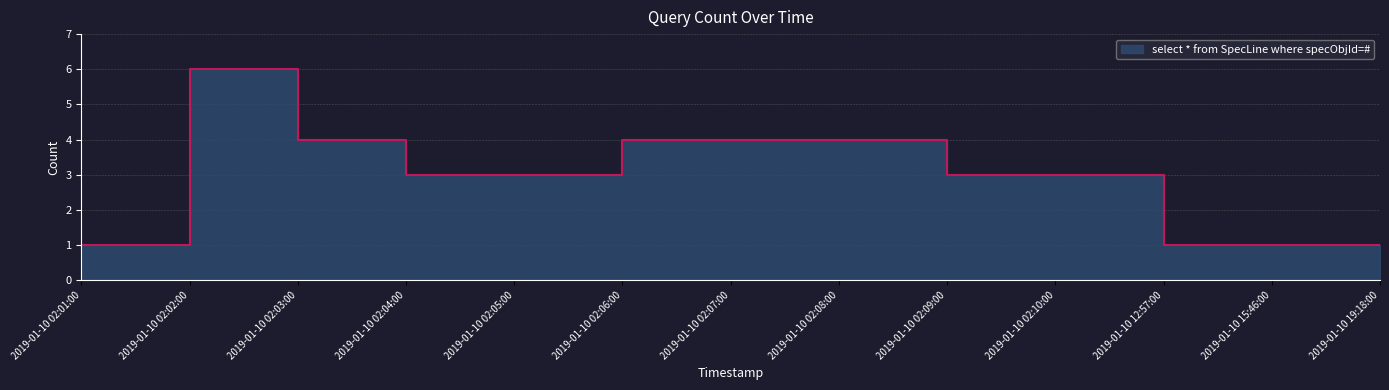

Reading right to left, transcribe all the data shown in this chart.

2019-01-10 19:18:00=1	2019-01-10 15:46:00=1	2019-01-10 12:57:00=1	2019-01-10 02:10:00=3	2019-01-10 02:09:00=3	2019-01-10 02:08:00=4	2019-01-10 02:07:00=4	2019-01-10 02:06:00=4	2019-01-10 02:05:00=3	2019-01-10 02:04:00=3	2019-01-10 02:03:00=4	2019-01-10 02:02:00=6	2019-01-10 02:01:00=1